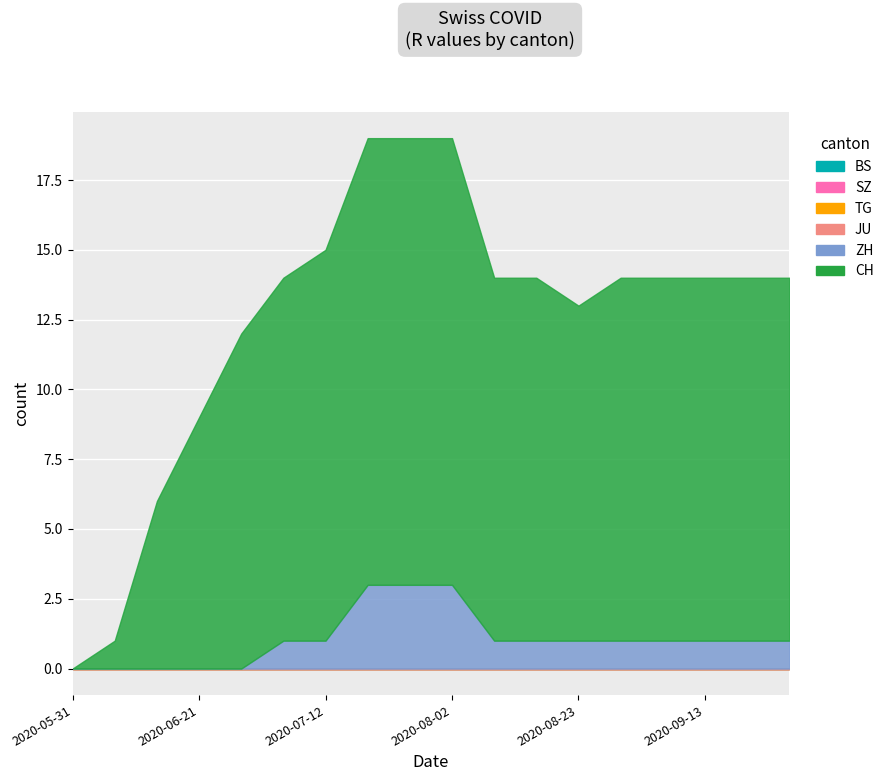

True or false: TG and SZ cross at least once.

False